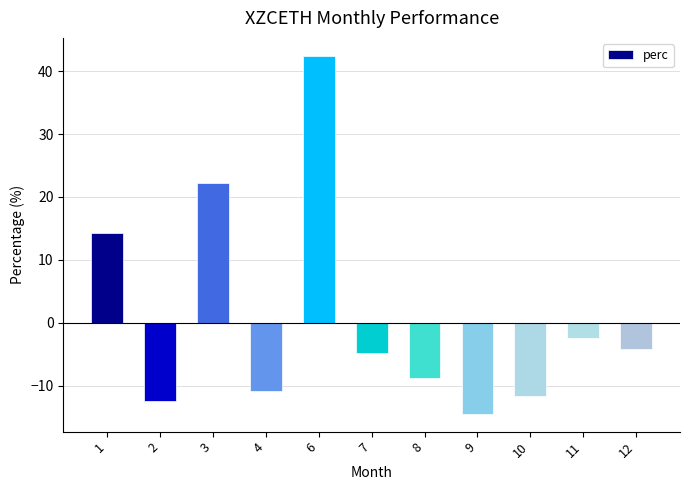

Is it true that the value at 6 is 64.2?

False